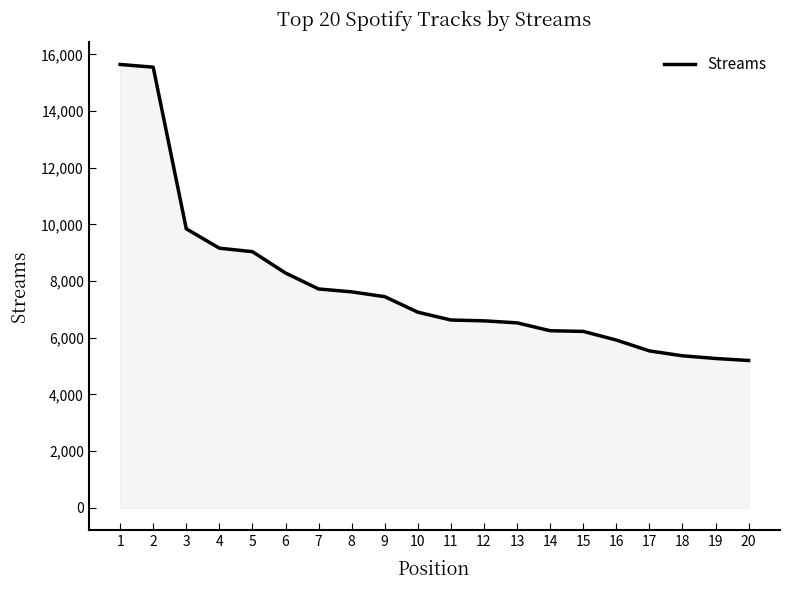

What is the minimum value shown in the chart?

5198